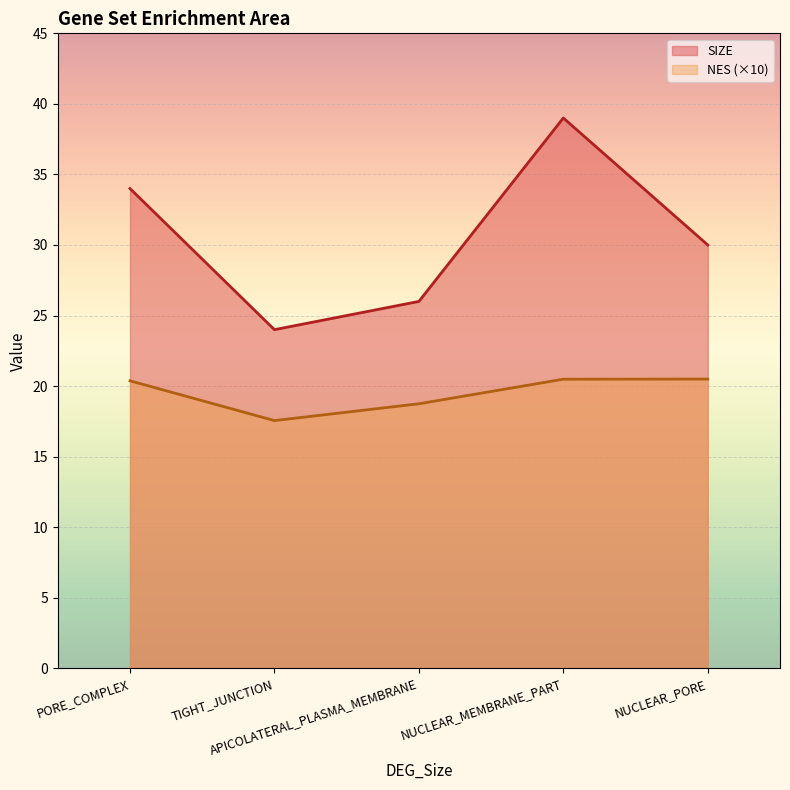

What is the sum of all NES values?

97.7